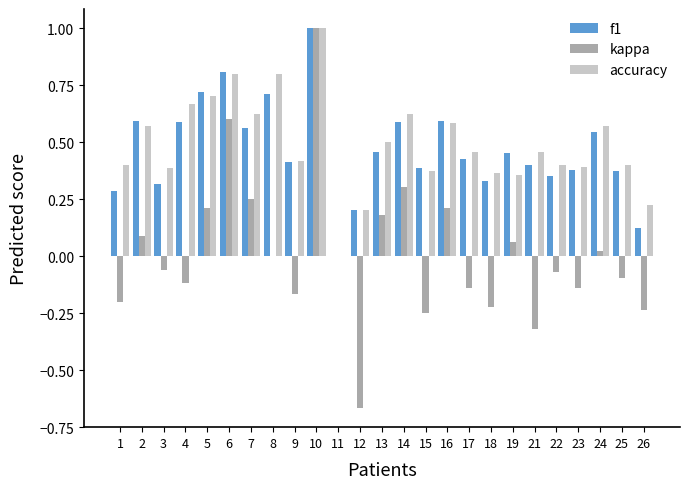

What is the total value across all series at 7?

1.4